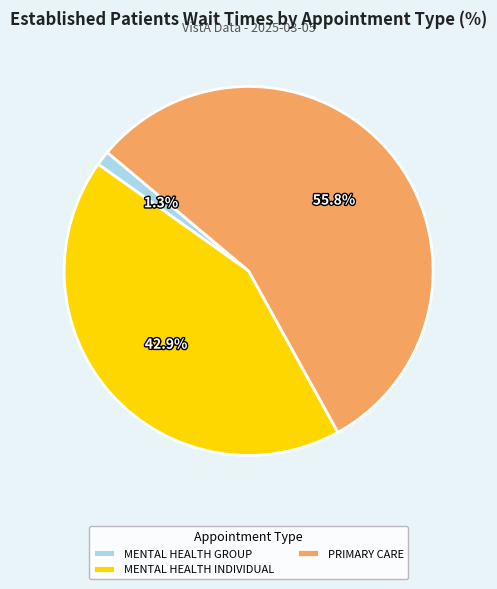

Do PRIMARY CARE and MENTAL HEALTH INDIVIDUAL together represent more than half of the pie?

Yes